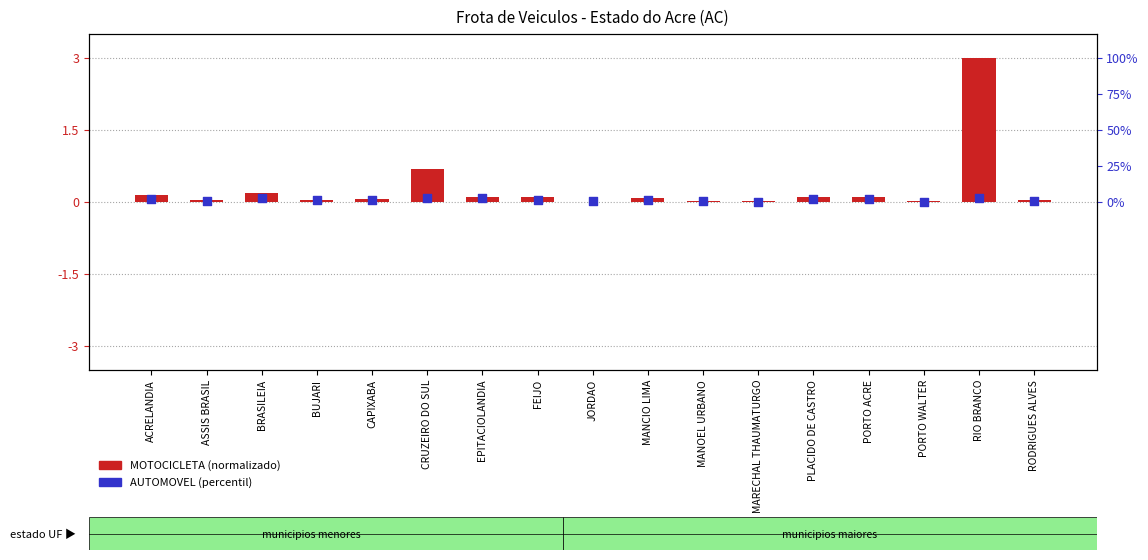

What are all the series names shown in the legend?

MOTOCICLETA (normalizado), AUTOMOVEL (percentil)